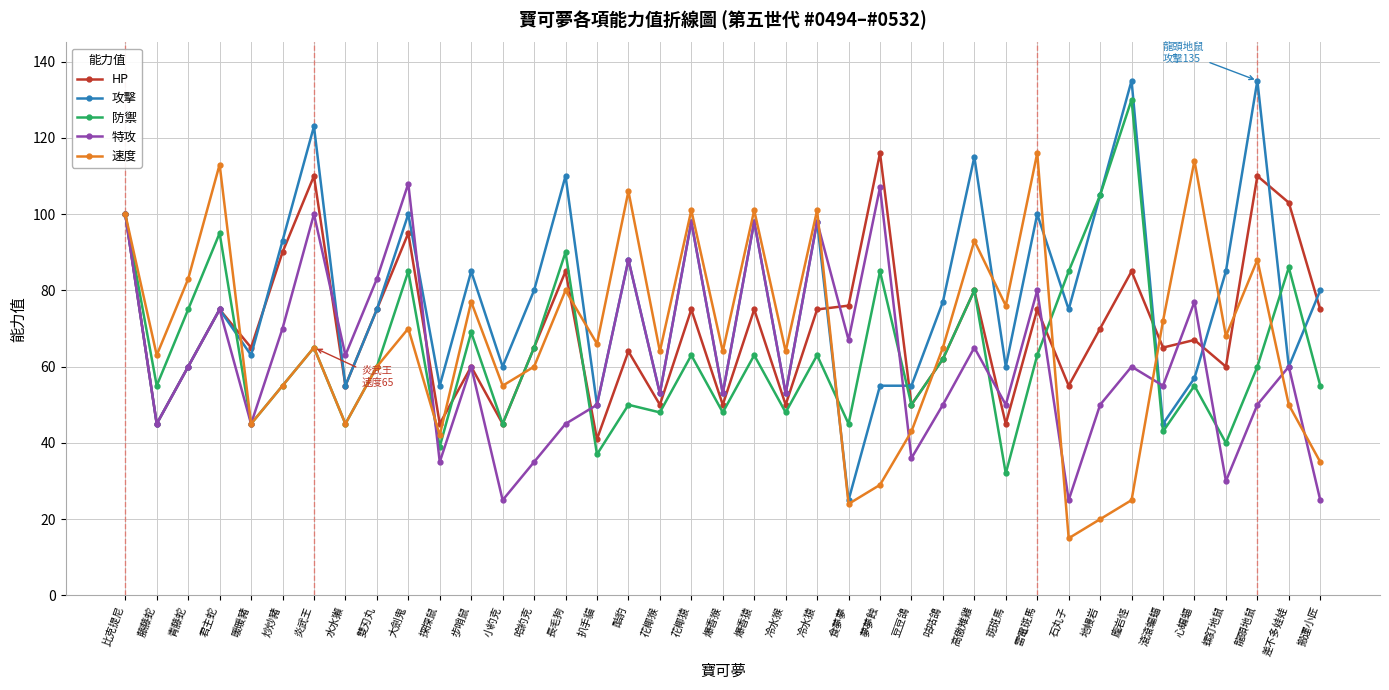

Which series has the widest spread of values?

攻擊